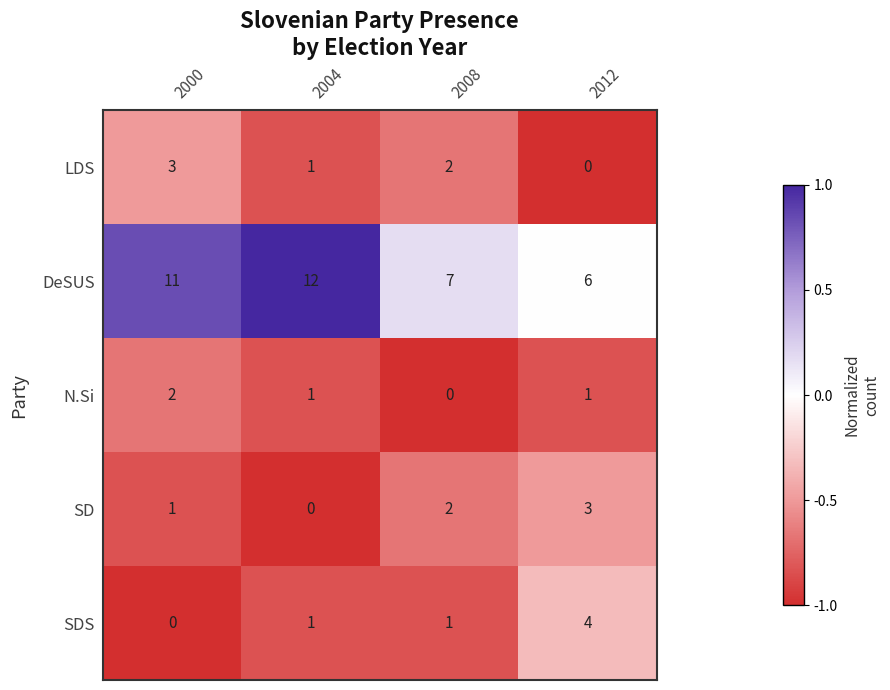

Reading right to left, extract all data points from this chart.

LDS: 2012=0	2008=2	2004=1	2000=3
DeSUS: 2012=6	2008=7	2004=12	2000=11
N.Si: 2012=1	2008=0	2004=1	2000=2
SD: 2012=3	2008=2	2004=0	2000=1
SDS: 2012=4	2008=1	2004=1	2000=0